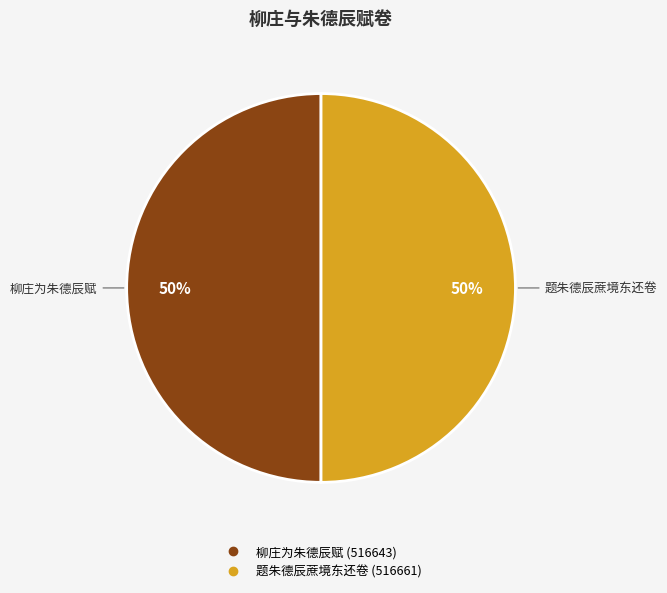

Count the number of slices in the pie.

2